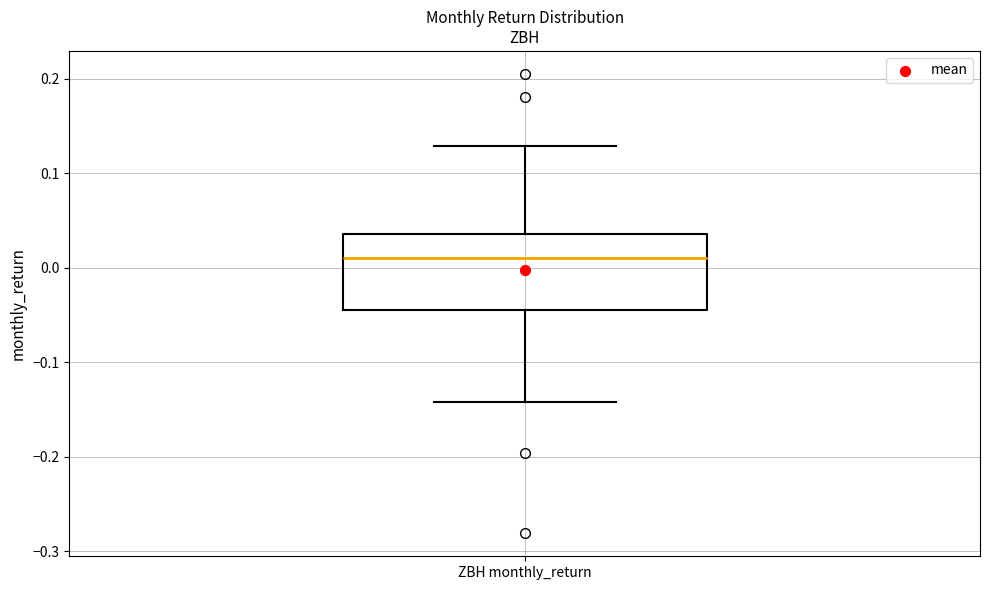

Read this box plot against the y-axis: the position of the median line, the range covered by the box, and the ends of both whiskers. The values are not printed on the chart, so give them approximately, as read against the axis.

median 0.01, box -0.04 to 0.04, whiskers -0.14 to 0.13